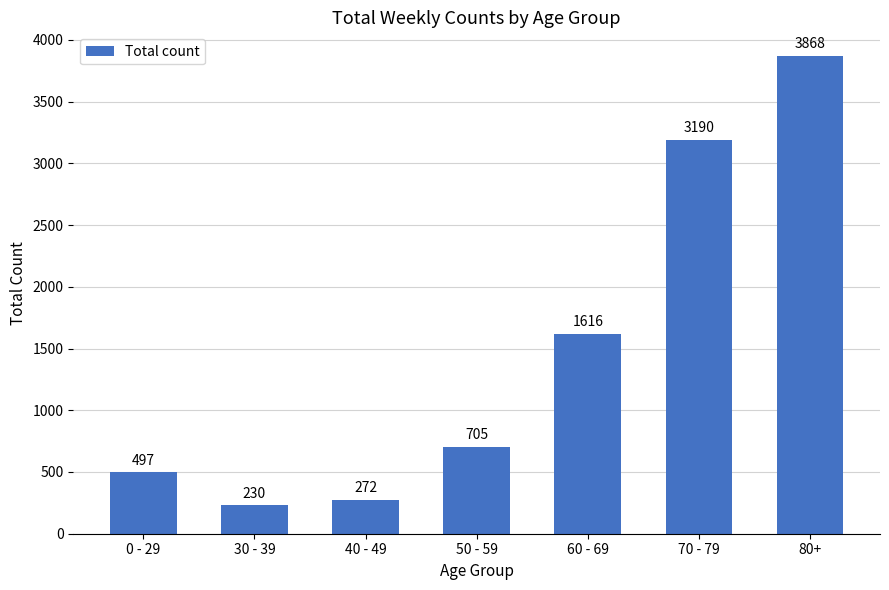

How many categories are shown in the chart?

7